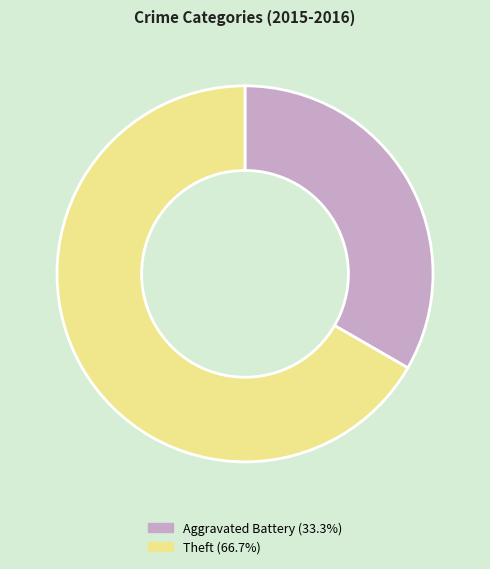

Which category accounts for the majority?

Theft